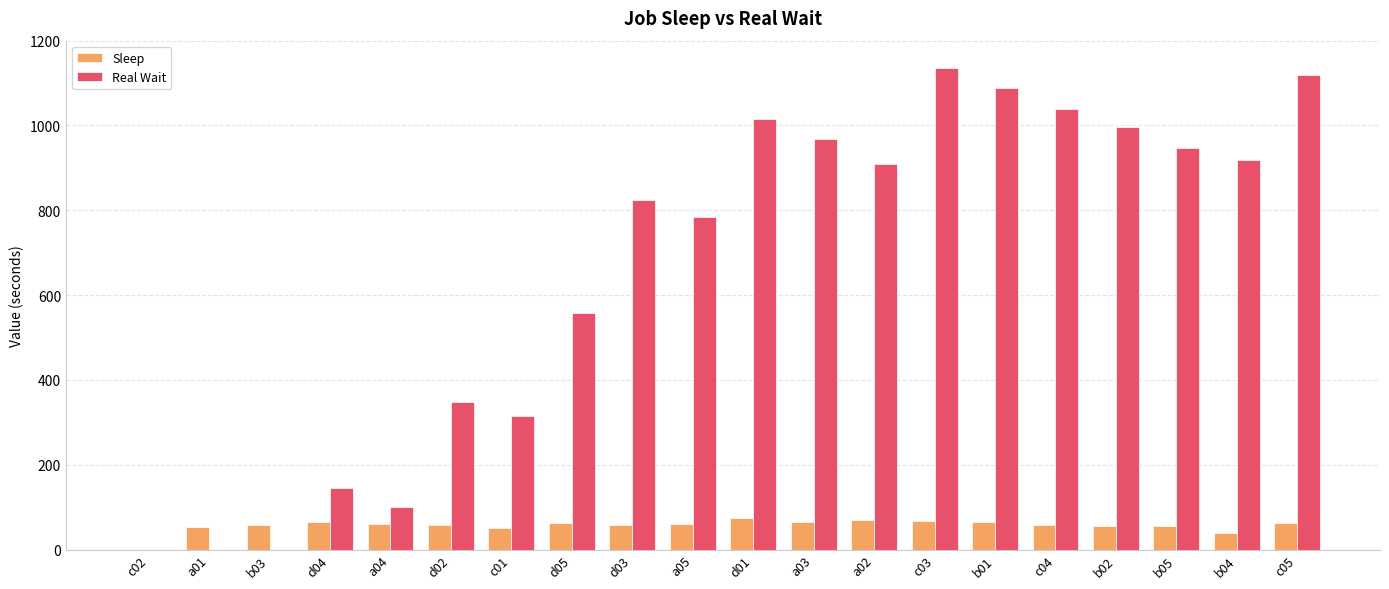

Which series changed the most between c03 and b04?

Real Wait